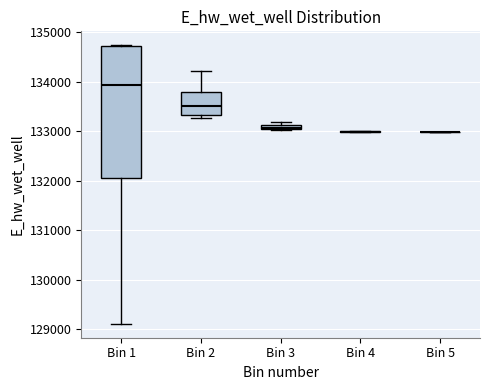

Comparing the boxes themselves (not the whiskers), which one is the tallest?

Bin 1